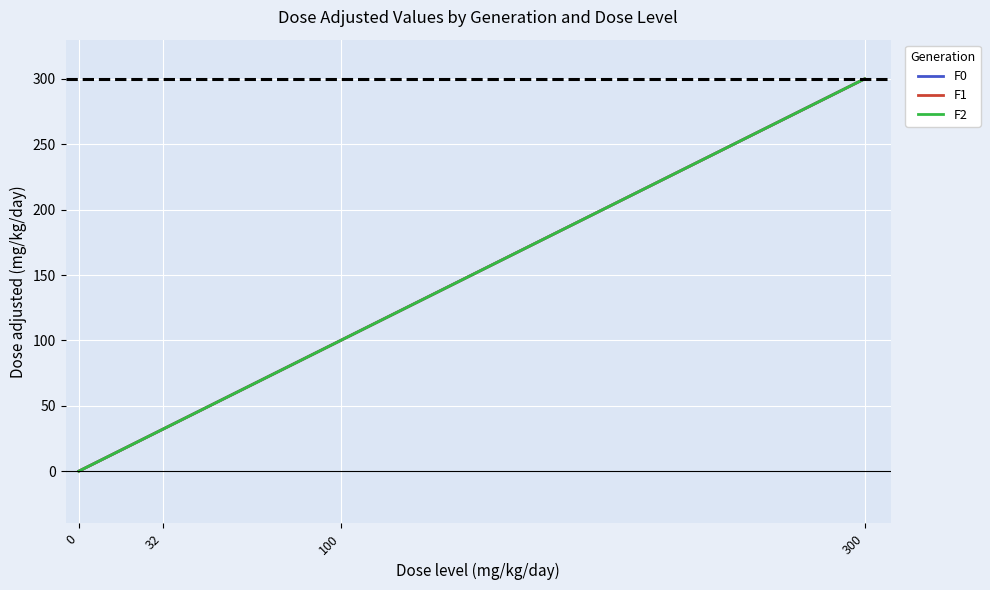

Does the chart display data point markers on the line(s)?

No